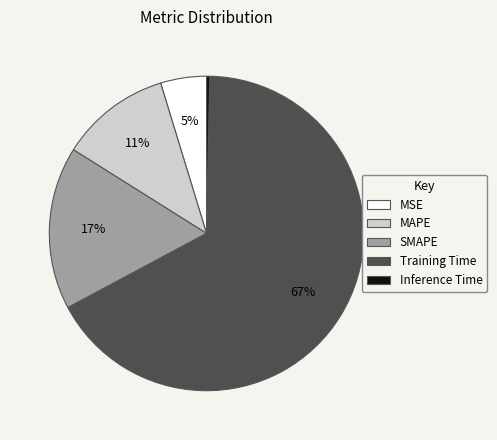

Rank the categories by value from highest to lowest.

Training Time, SMAPE, MAPE, MSE, Inference Time